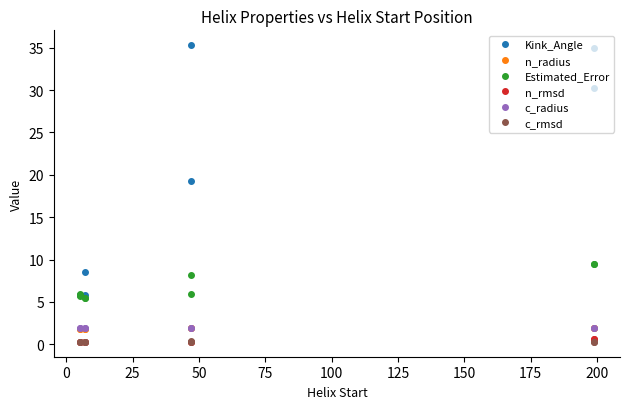

The Estimated_Error series shows 13.2 at 50. True or false?

False